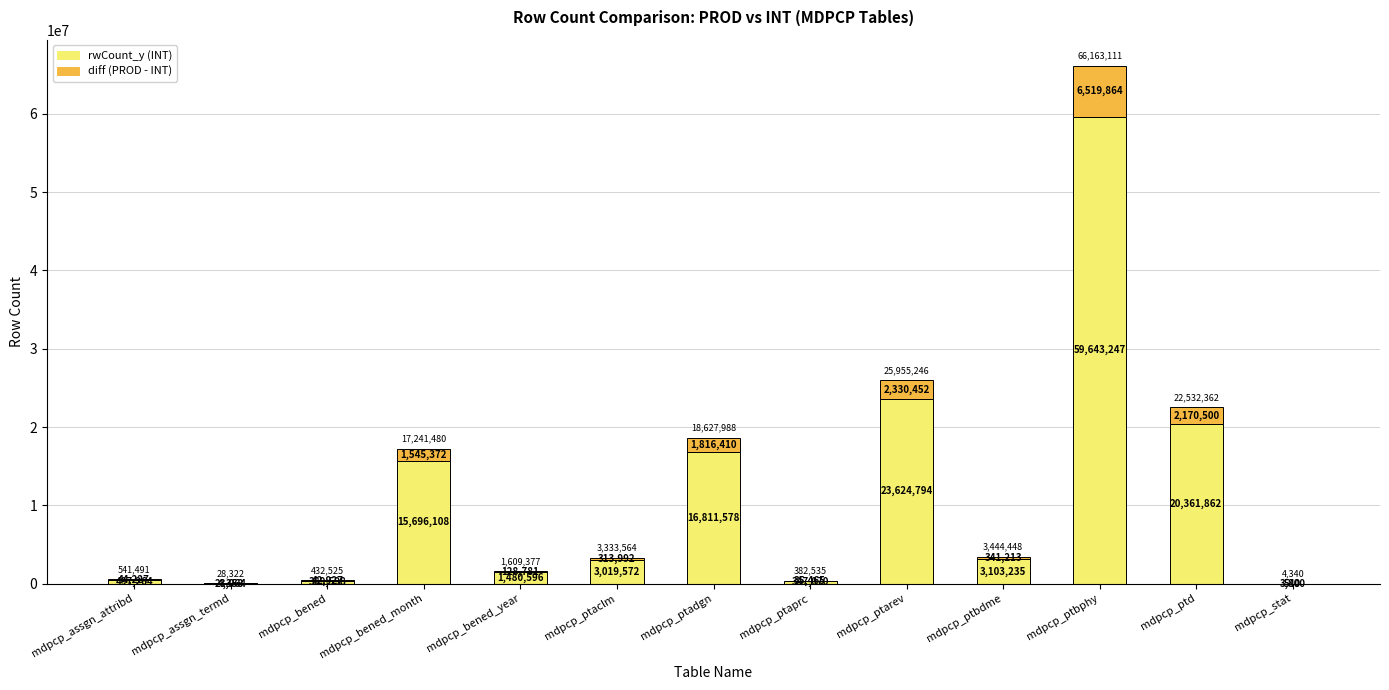

What is the total value across all series at mdpcp_ptbphy?

66163111